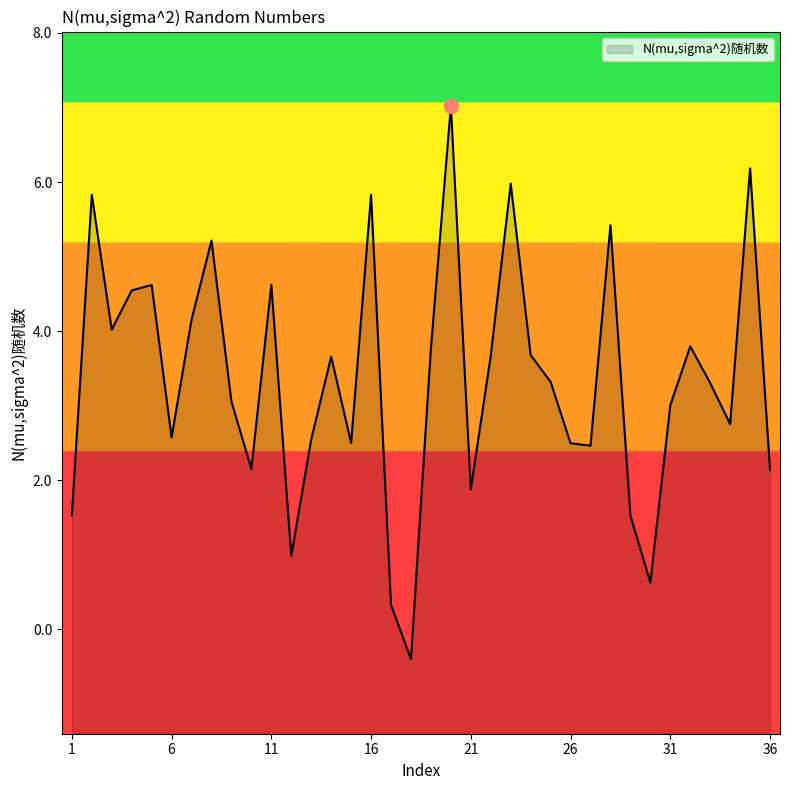

What is the sum of all values?

120.8